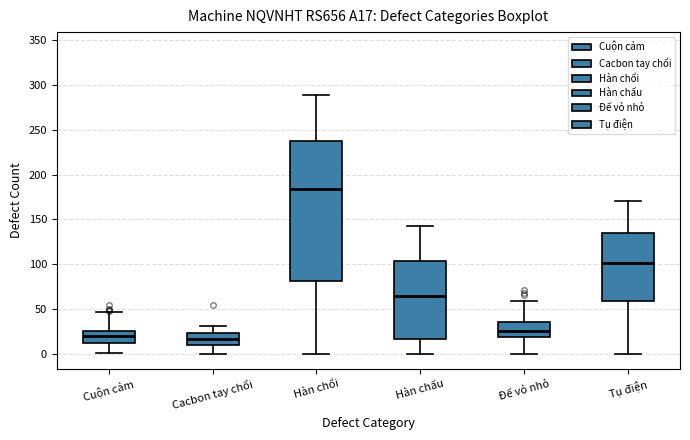

Comparing the boxes themselves (not the whiskers), which one is the tallest?

Hàn chổi